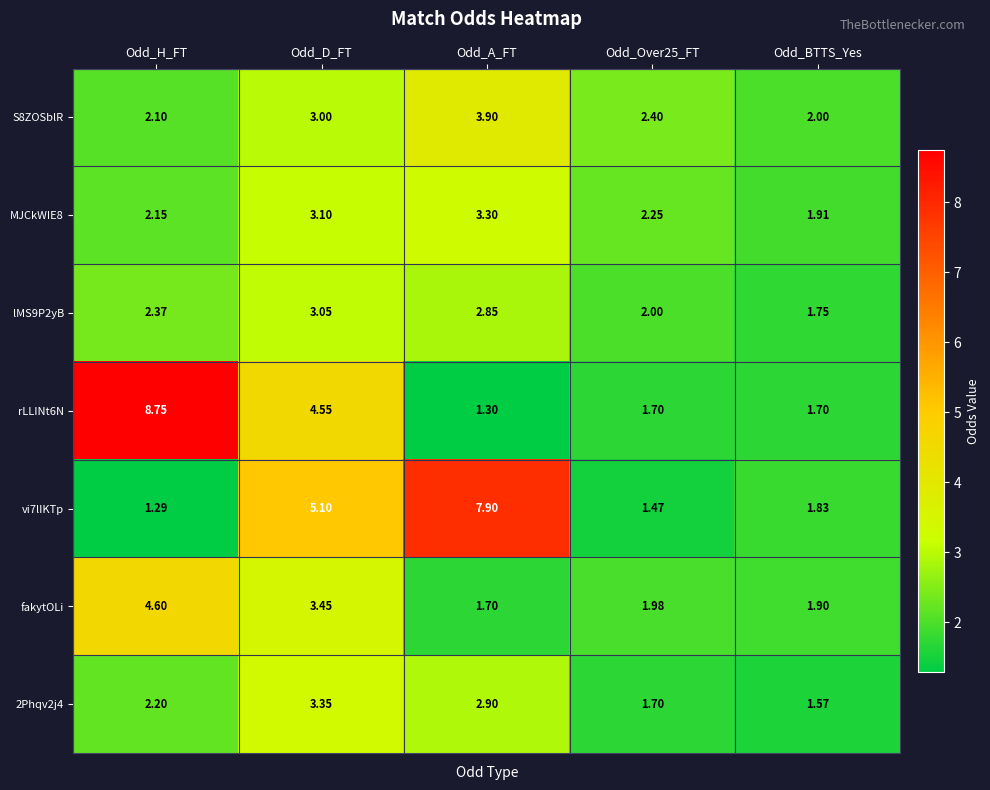

Which category has the highest value across all series?

Odd_H_FT